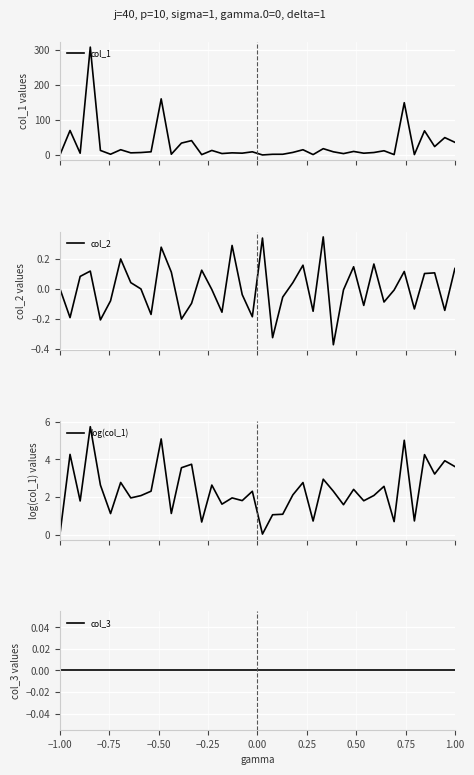

What is the sum of all col_1 values?

1132.0